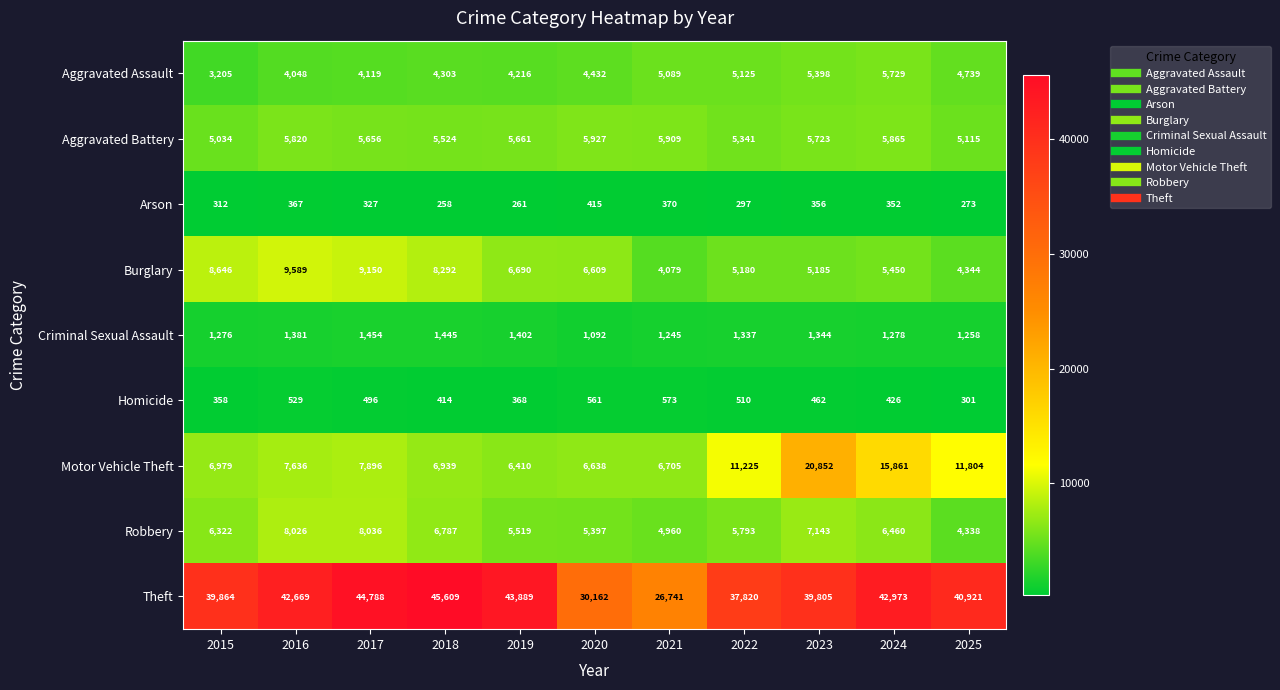

How many data points does each series have?

11